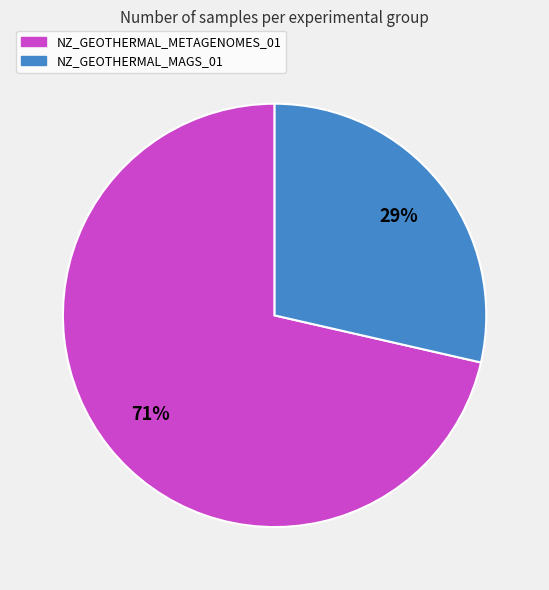

How many slices are in this pie chart?

2